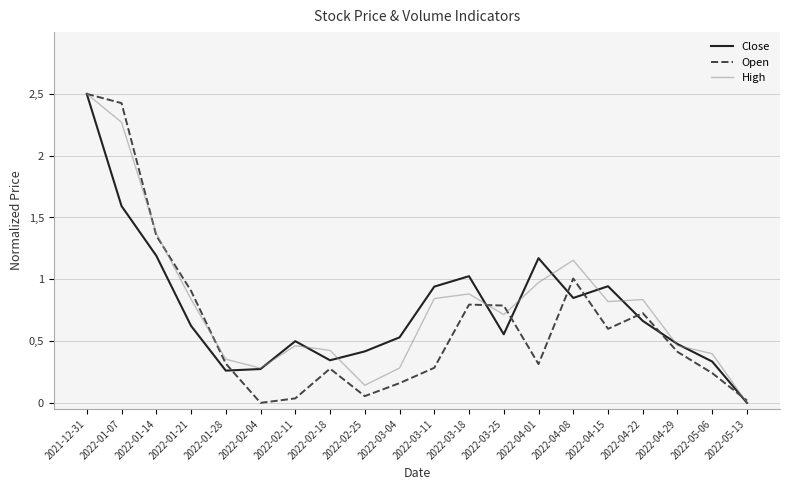

Is this an area chart (filled region under the line)?

No